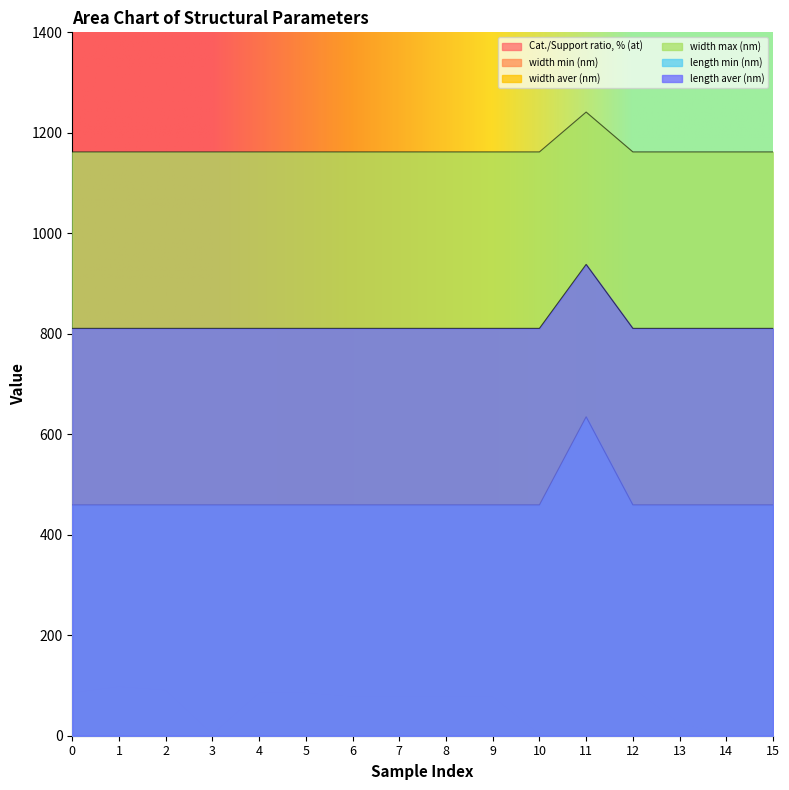

The length min (nm) series shows 459.5 at 10. True or false?

True